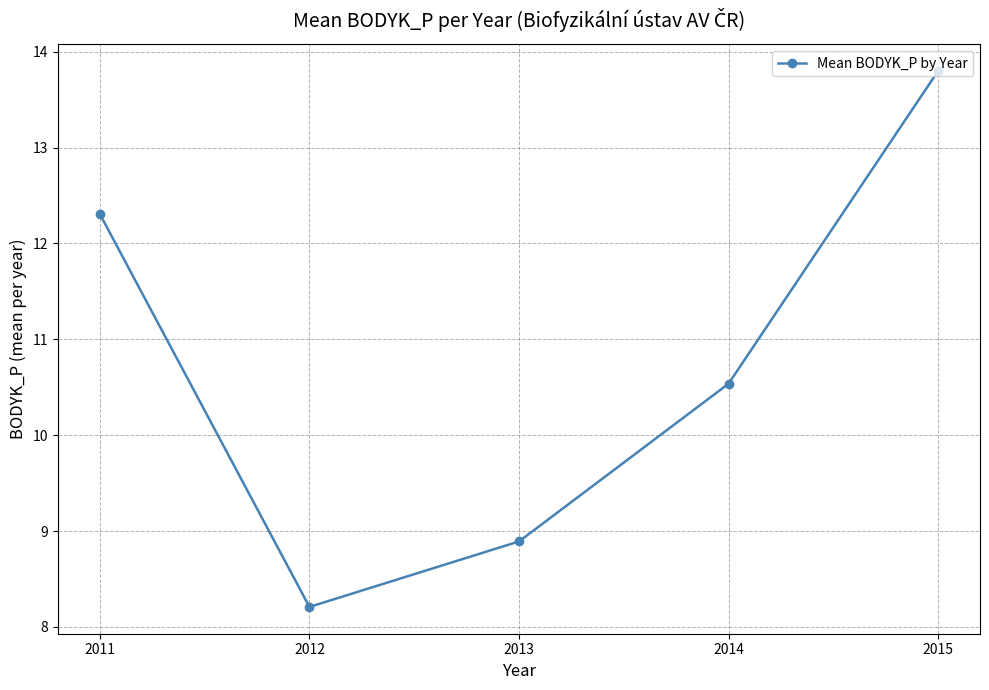

What is the difference between the second highest and minimum values?

4.1